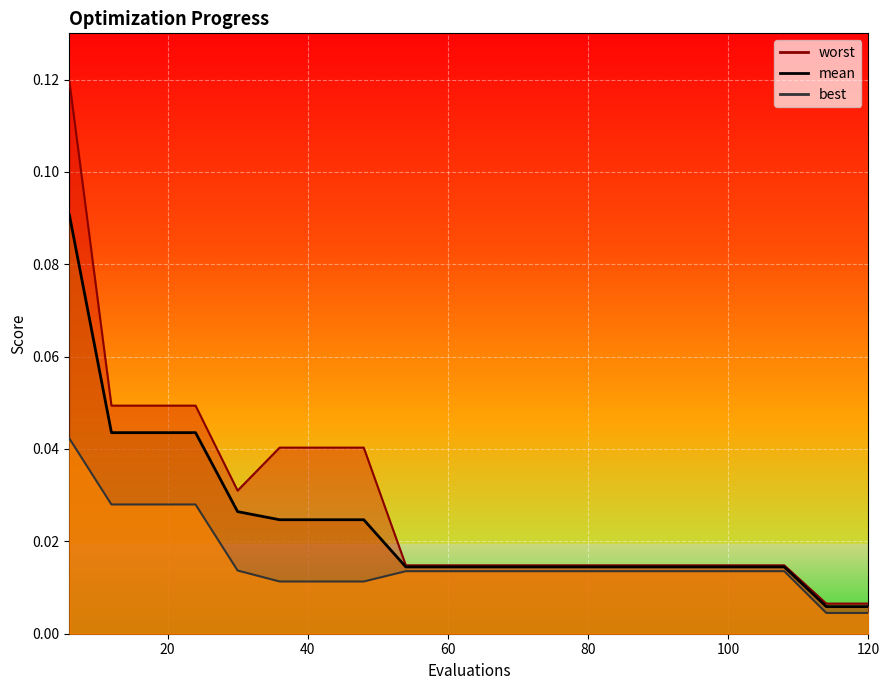

How many categories are shown in the chart?

20